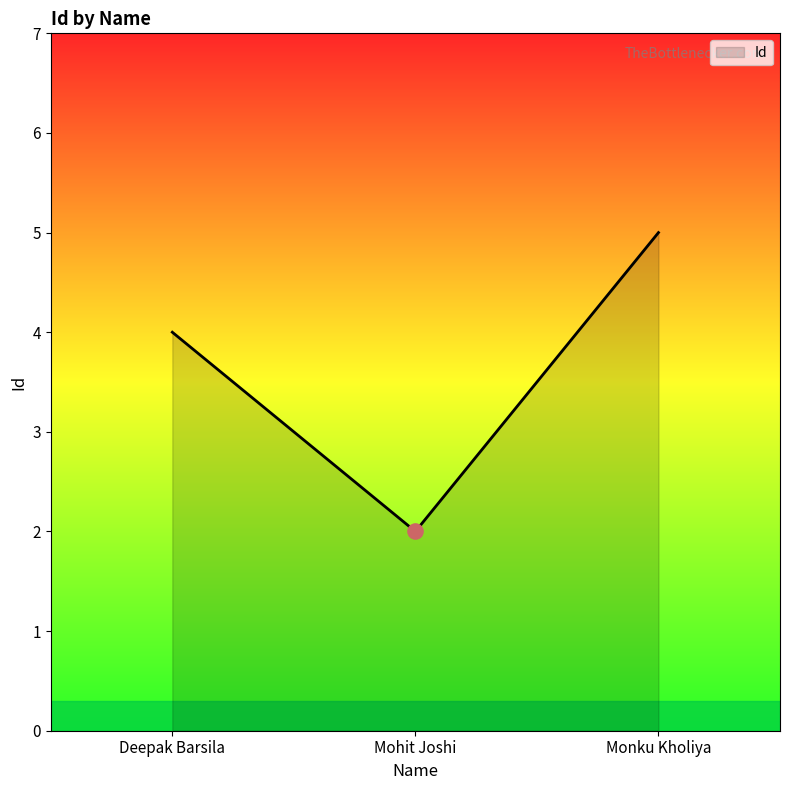

Approximately how many times larger is the value at Monku Kholiya compared to Mohit Joshi?

2.5